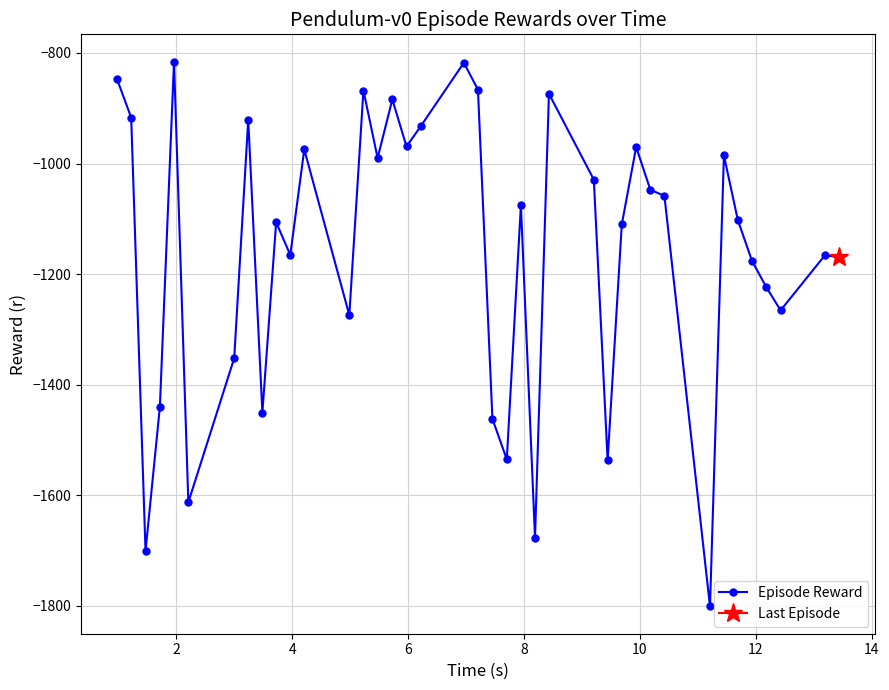

How many points are lower than both their immediate neighbors (excluding endpoints)?

12